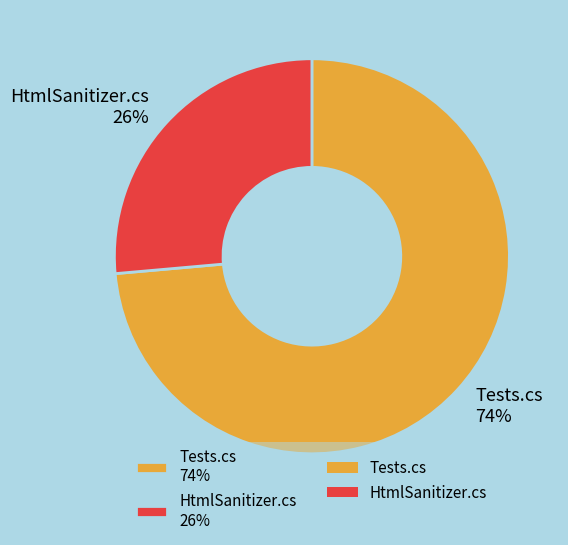

The Tests.cs slice represents 81% of the pie. True or false?

False